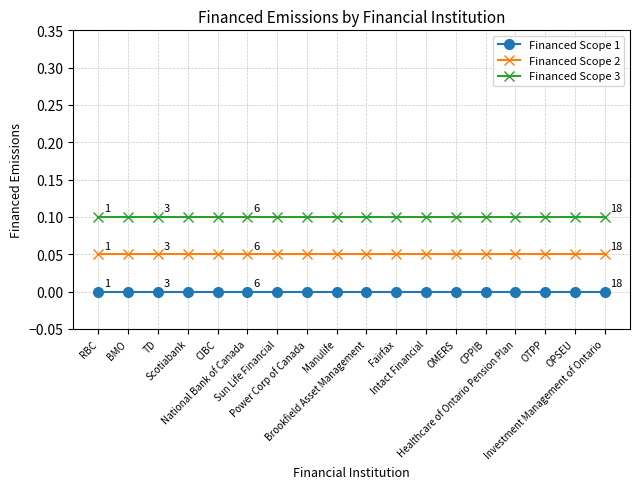

What is the sum of all Financed Scope 3 values?

1.8